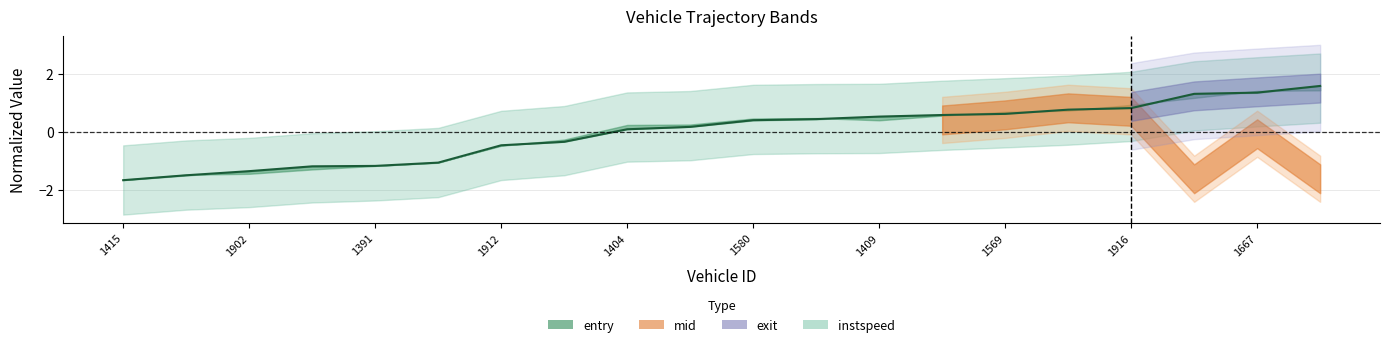

What is the change in value from 13 to 19?

+1.0